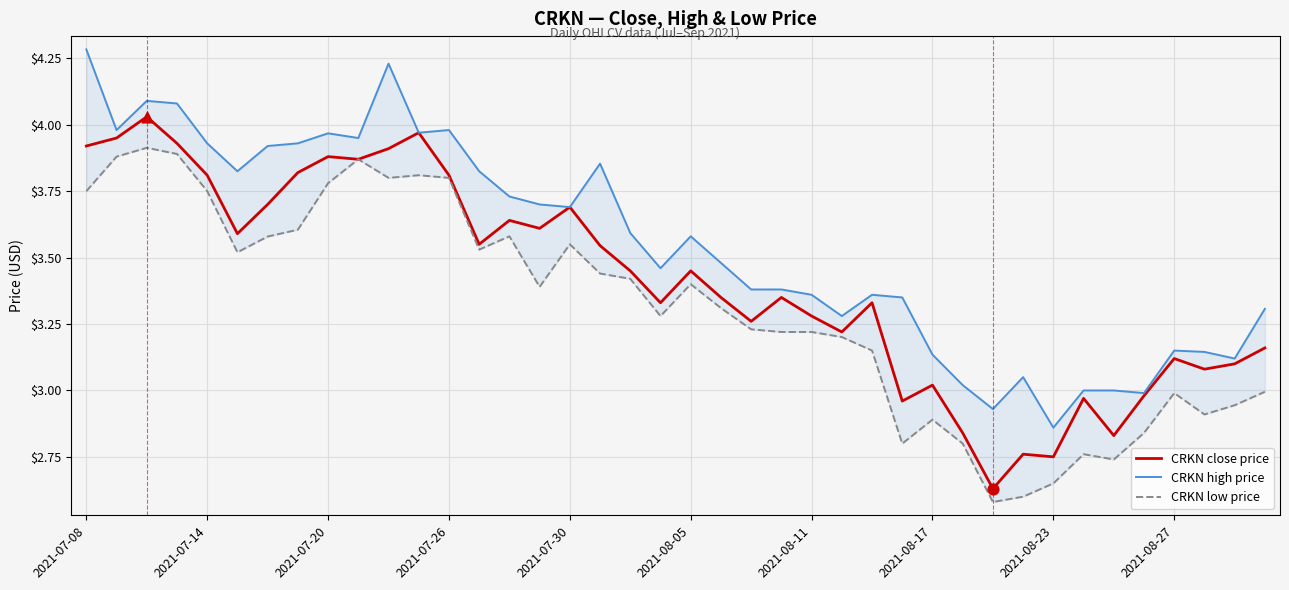

Where does the CRKN close price series first go above 3?

2021-07-08